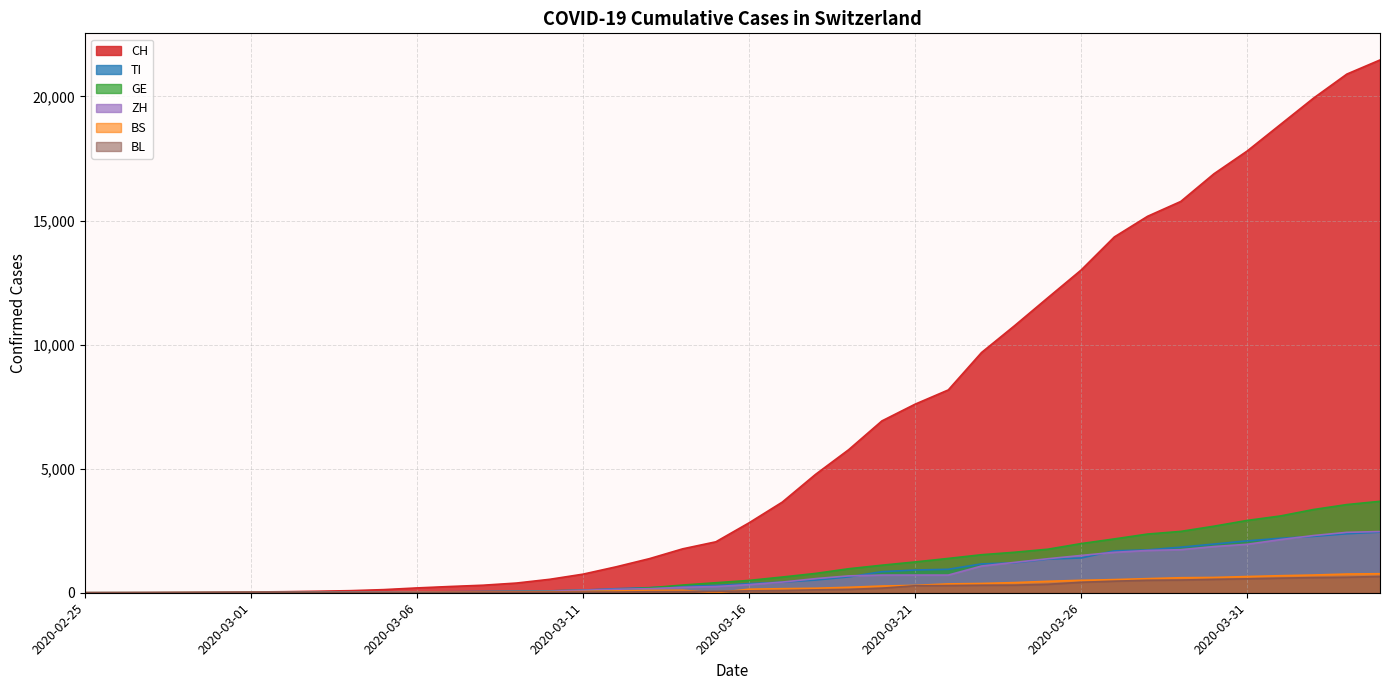

List the series in order of their peak value, highest first.

CH, GE, ZH, TI, BS, BL